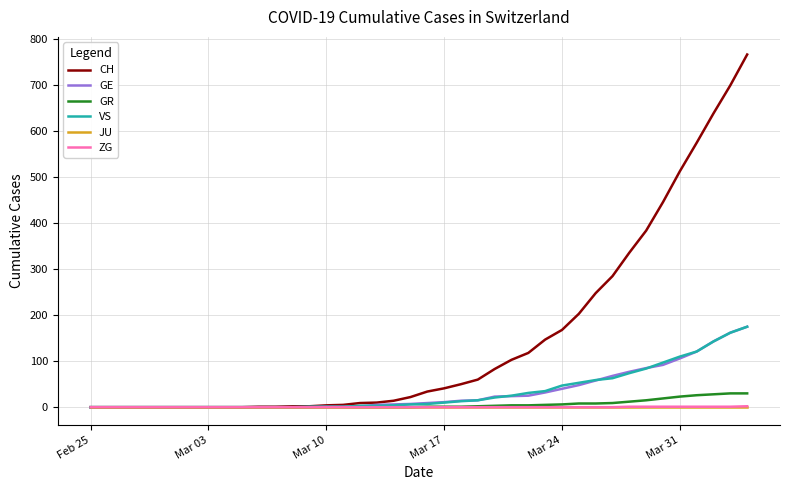

What is the sum of all CH values?

5970